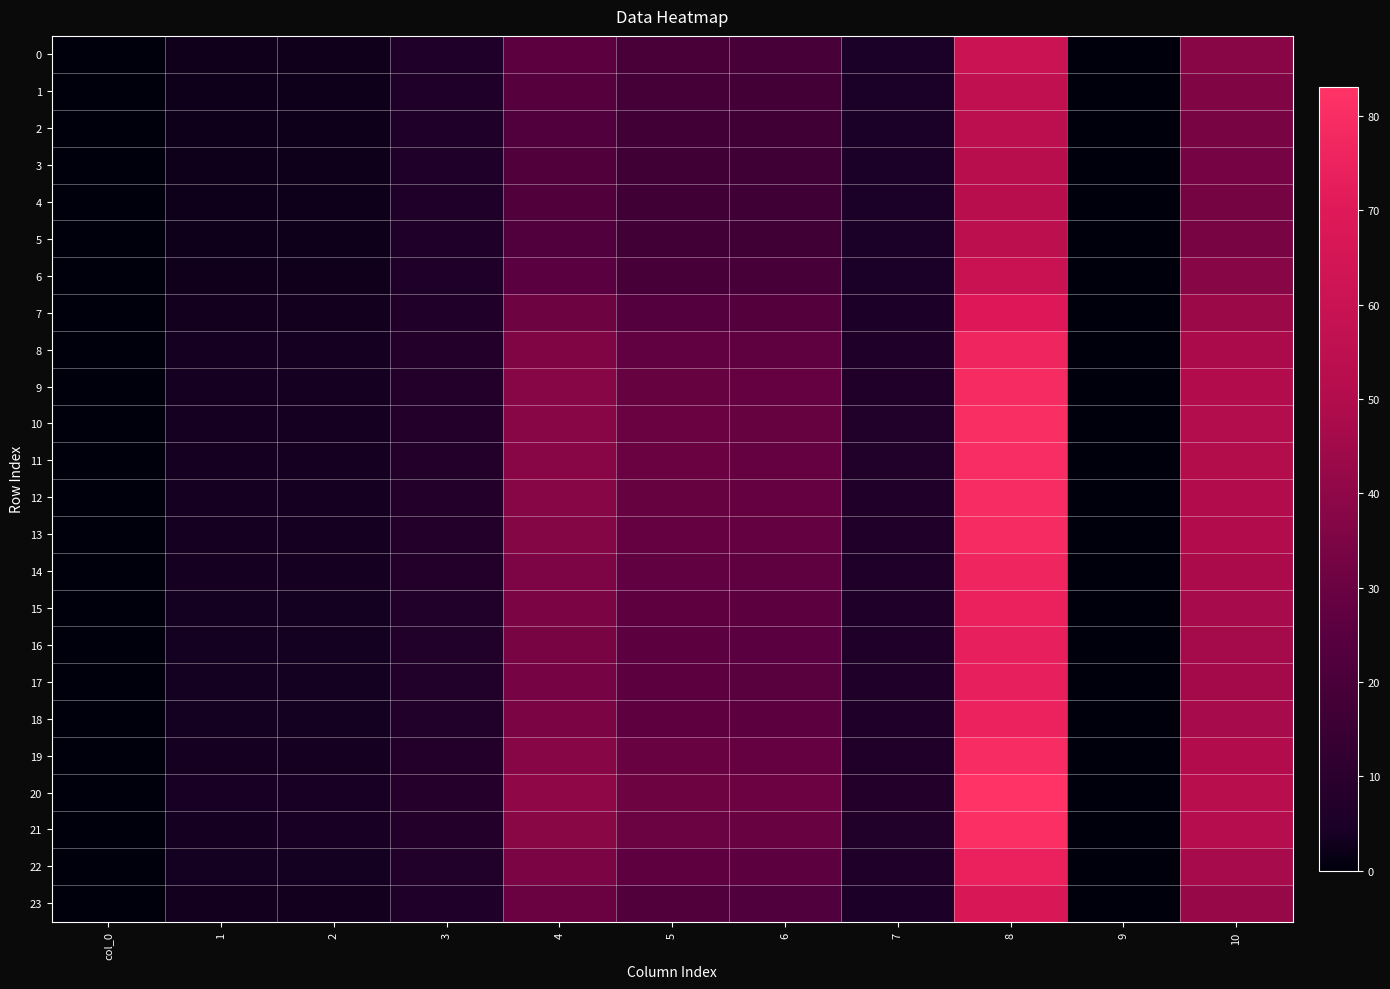

At 5, list the series in order from largest to smallest.

20, 21, 10, 11, 19, 12, 9, 13, 8, 14, 18, 22, 15, 16, 17, 7, 23, 0, 6, 1, 2, 5, 3, 4